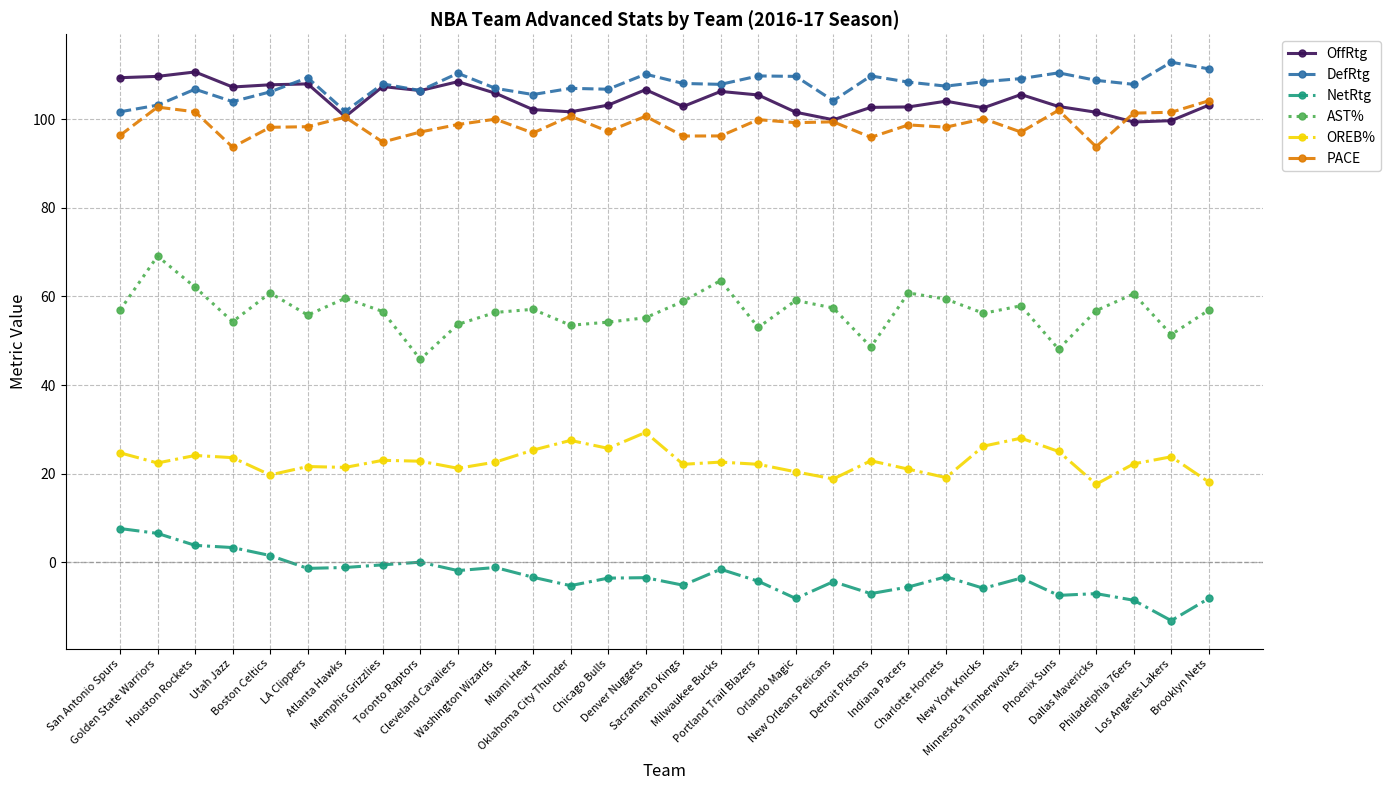

At which label does DefRtg reach its peak?

Los Angeles Lakers